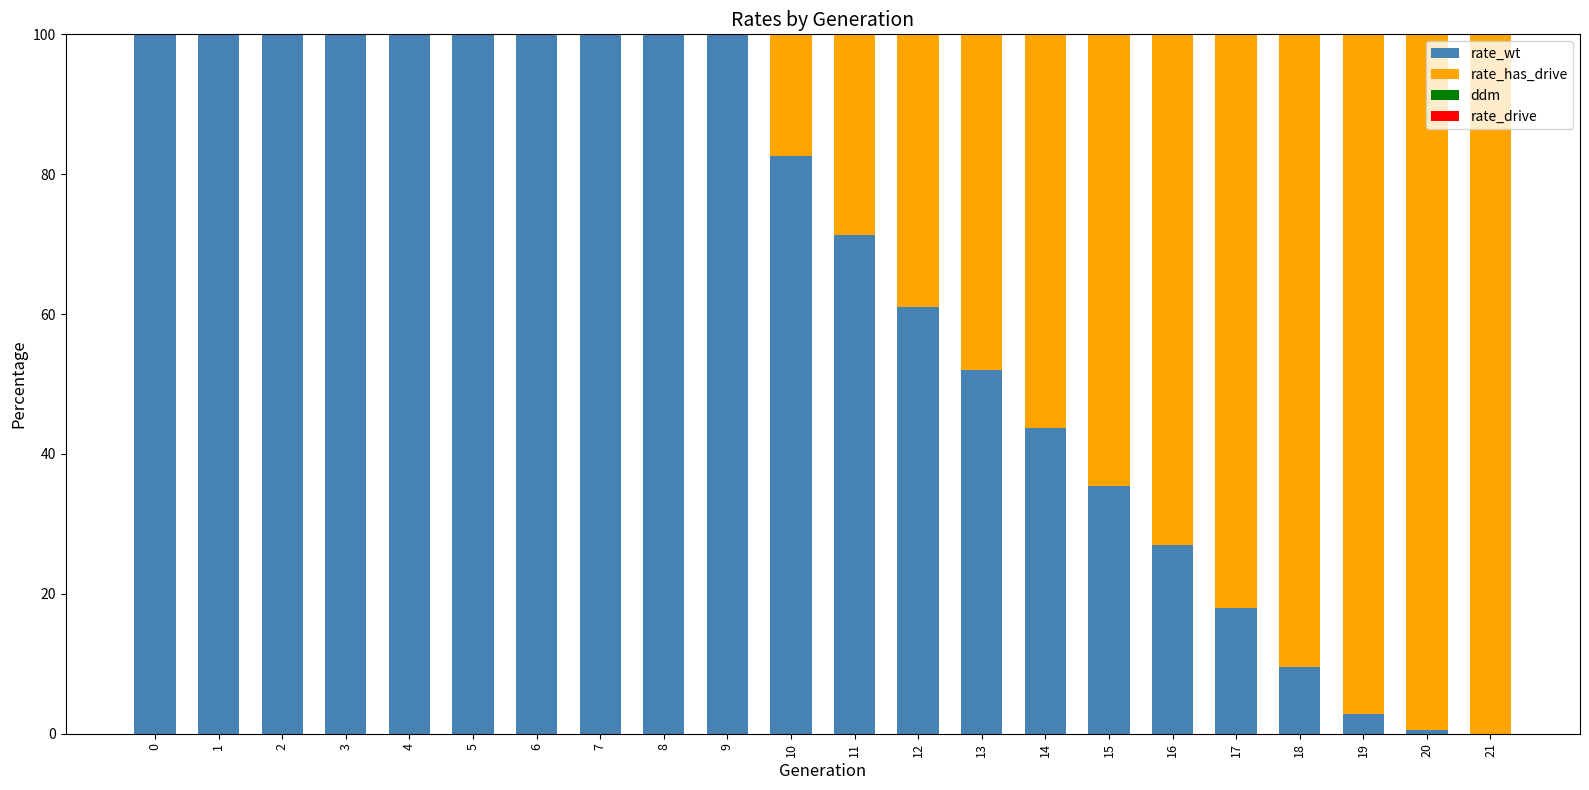

Rank the series by their maximum value, from lowest to highest.

rate_wt, rate_has_drive, ddm, rate_drive